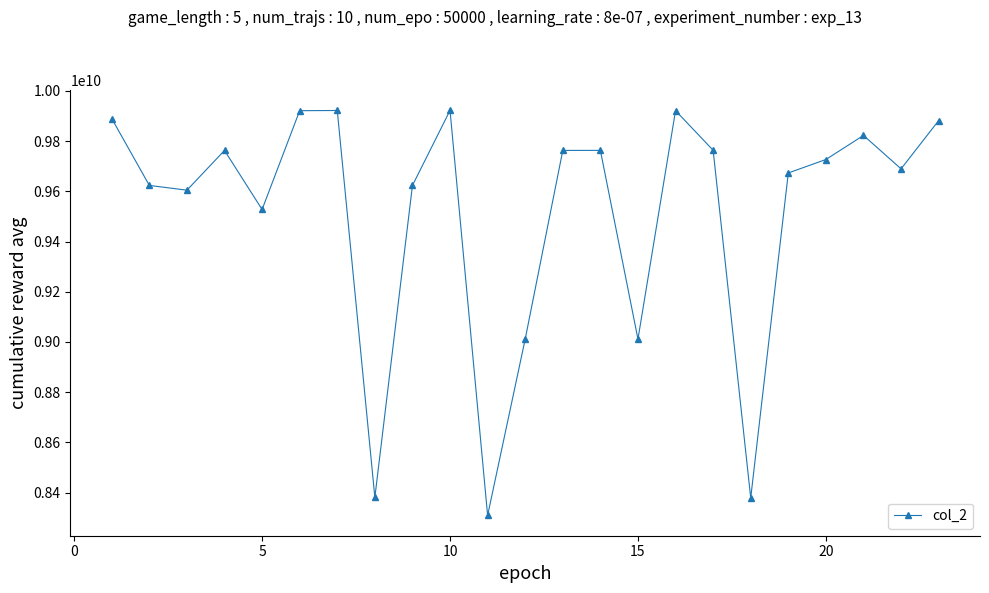

How many data points are less than 9726872285?

11